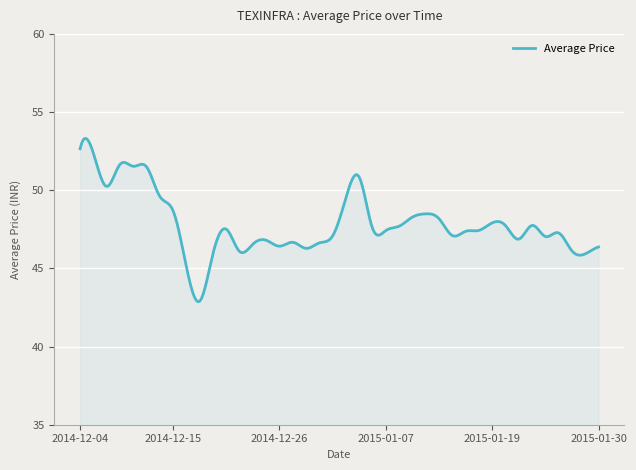

What is the maximum value shown in the chart?

53.3